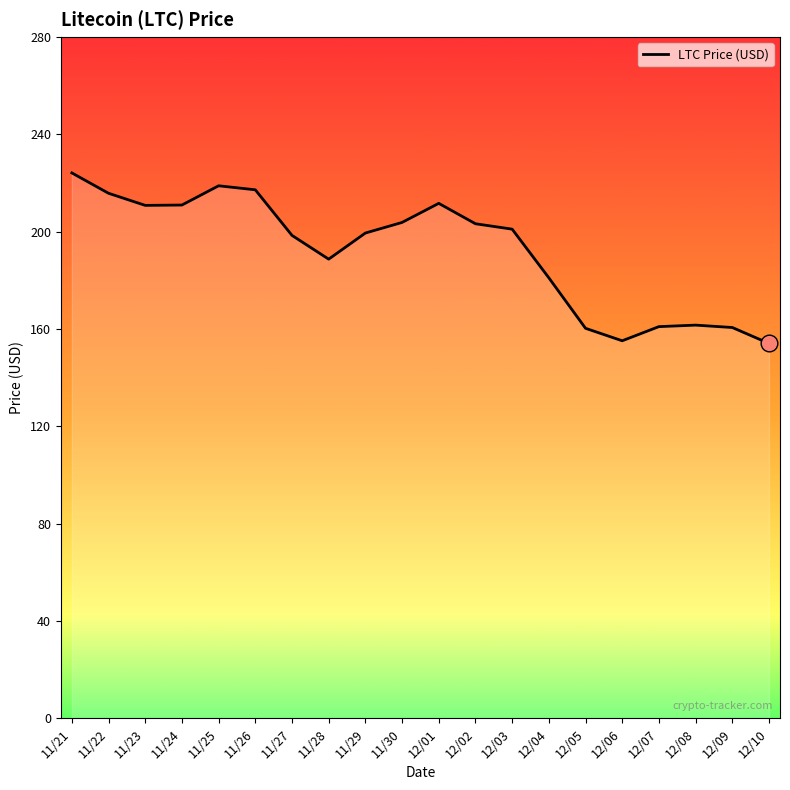

Between 12/06 and 11/24, which is larger?

11/24